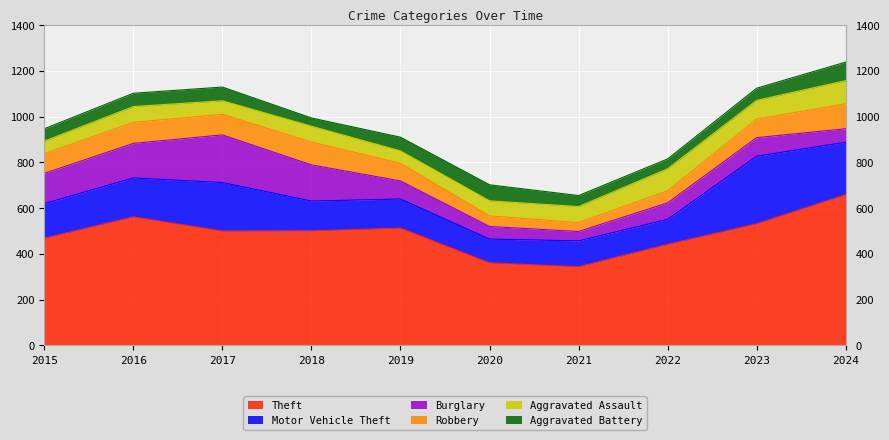

Rank the series at 2021 from lowest to highest value.

Robbery, Burglary, Aggravated Battery, Aggravated Assault, Motor Vehicle Theft, Theft